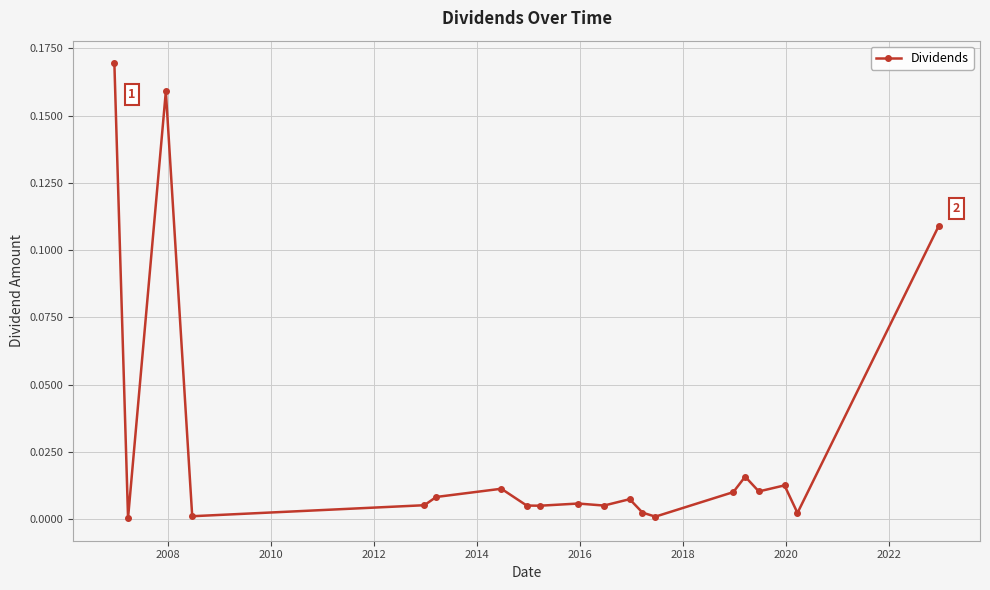

True or false: there are more than 1 points higher than both neighbors.

True